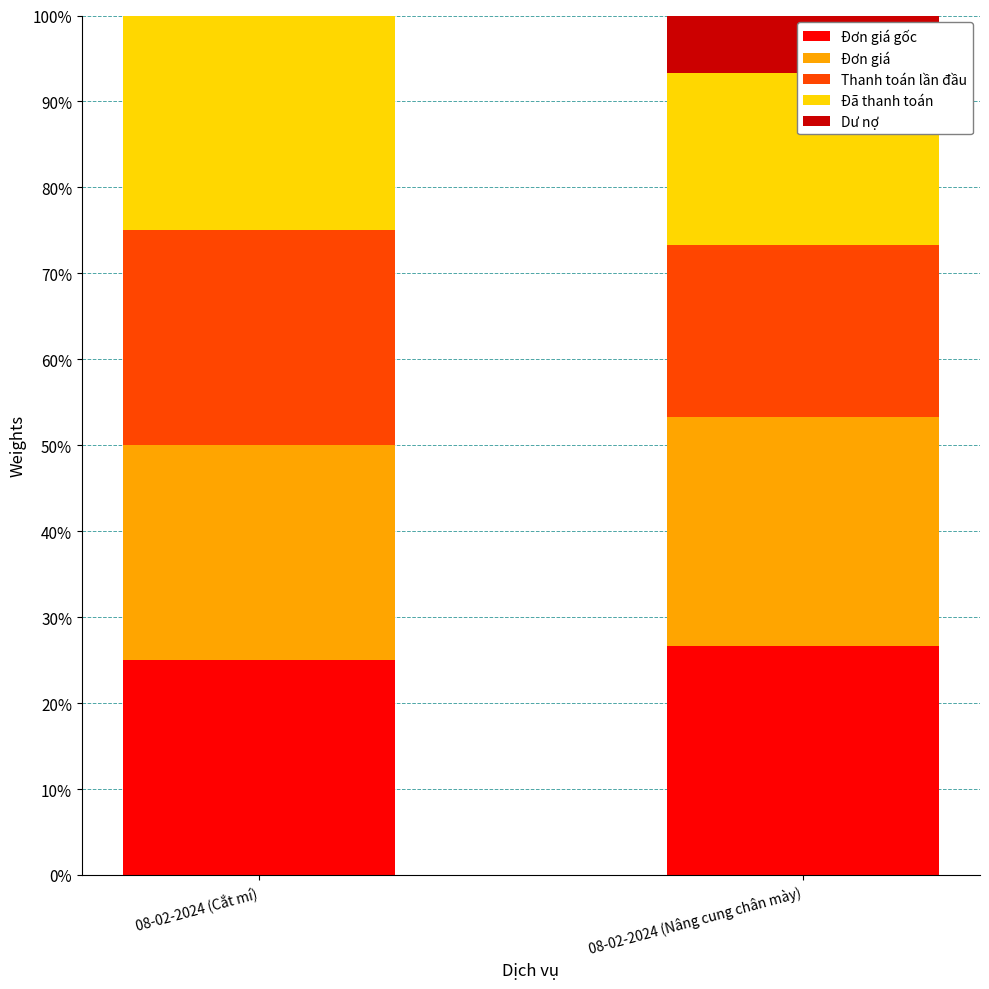

Count the Đơn giá values in the range 25 to 26.

1